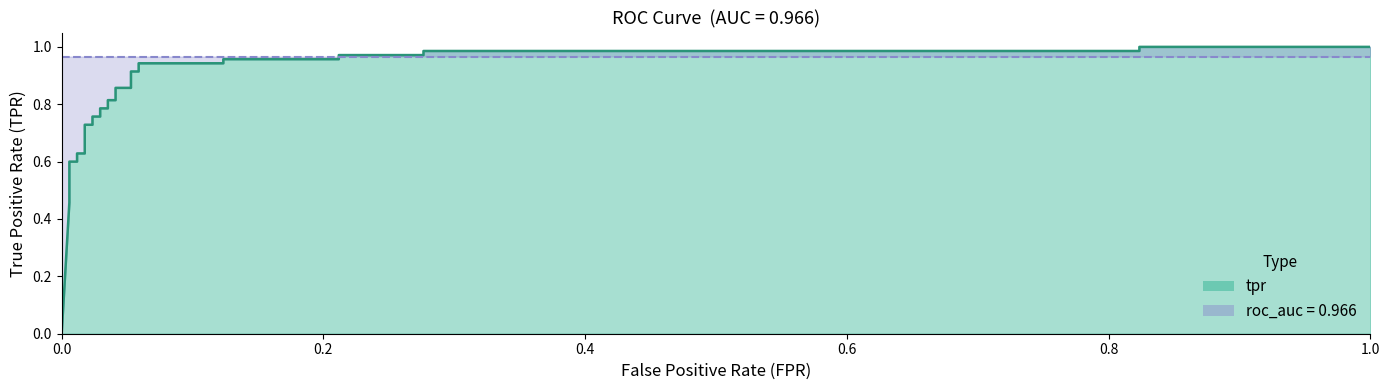

Reading left to right, extract all data points from this chart.

0.0	0.5	0.5	0.5	0.6	0.6	0.6	0.6	0.7	0.7	0.7	0.8	0.8	0.8	0.8	0.8	0.8	0.9	0.9	0.9	0.9	0.9	0.9	1.0	1.0	1.0	1.0	1.0	1.0	1.0	1.0